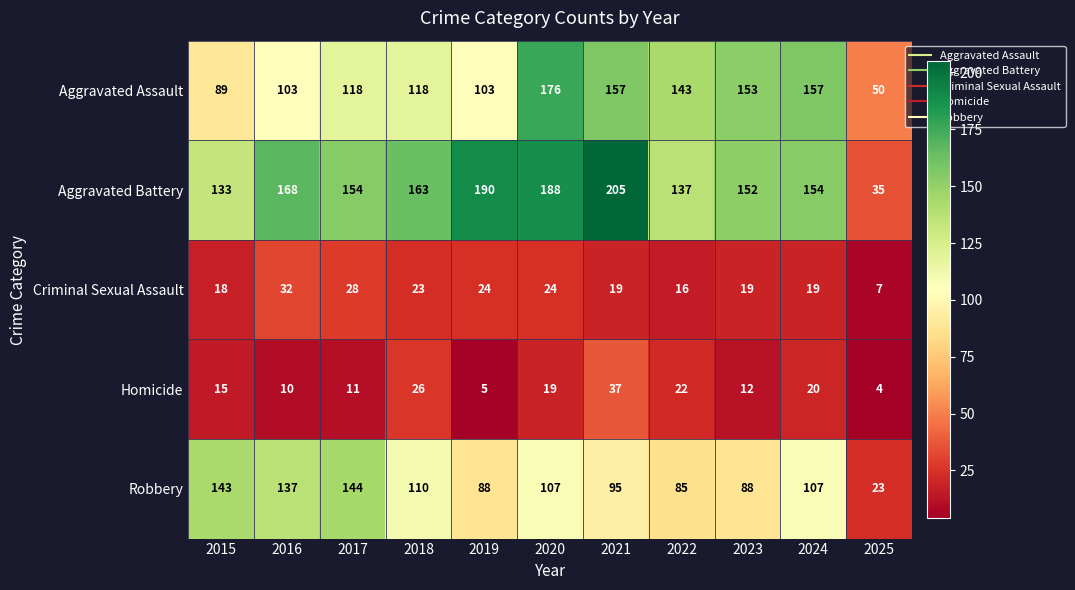

Count the number of categories in the chart.

11